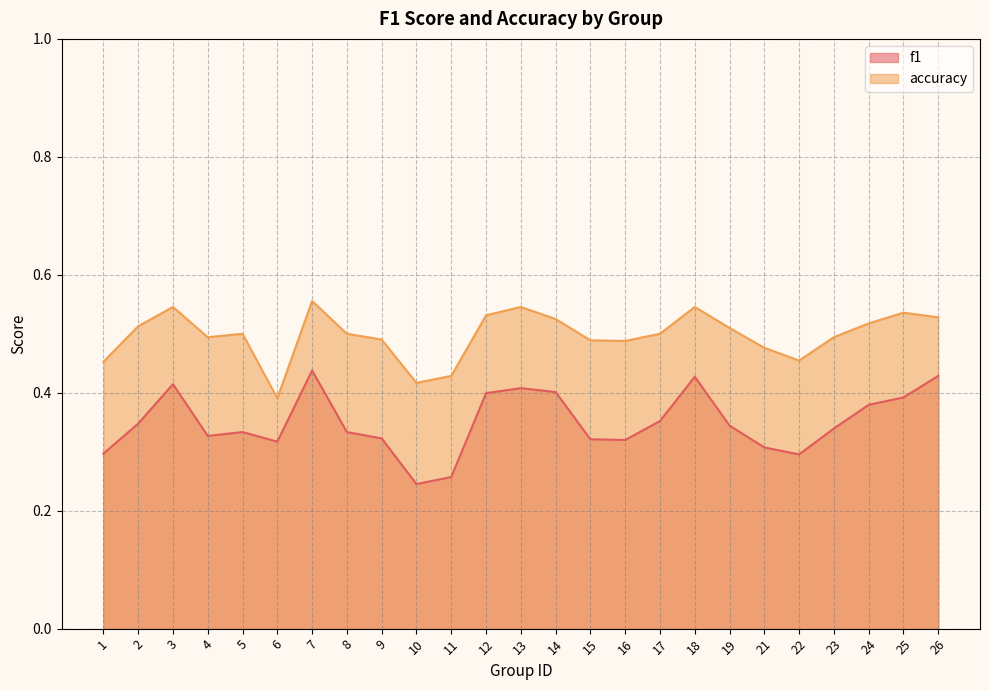

What is the value of the f1 point at the 20th from the left?

0.3